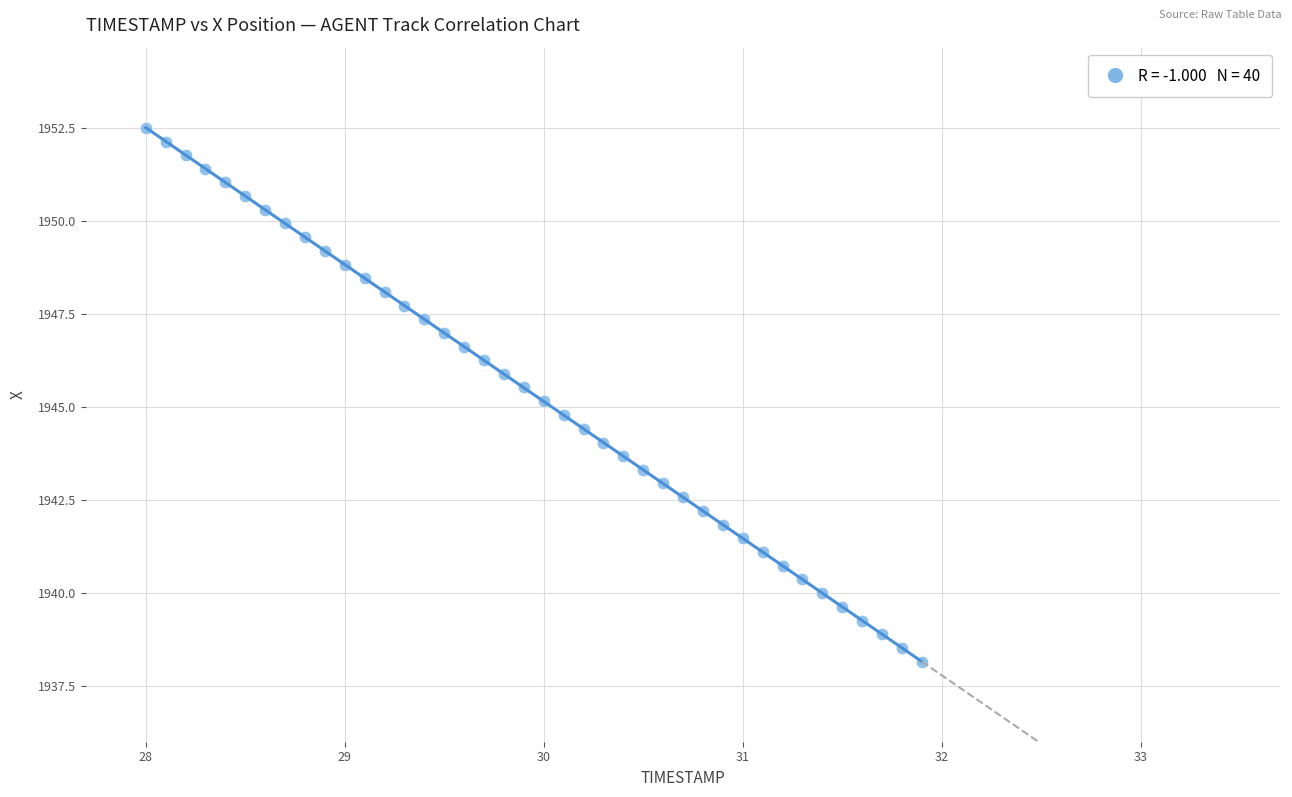

What is the range of X values (max minus min)?

3.9